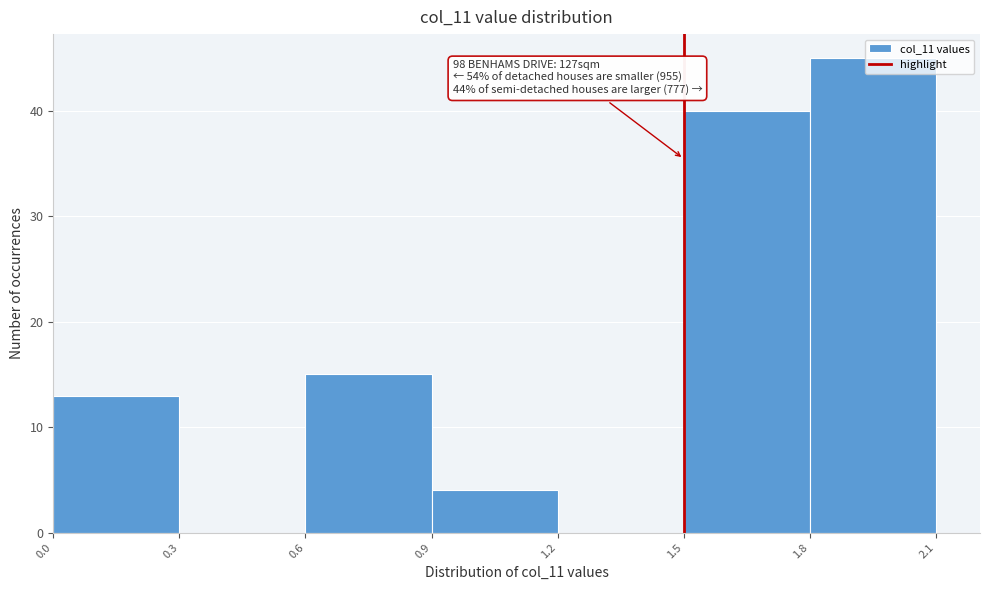

Over which range of the x-axis is the bar tallest?

1.8 to 2.1